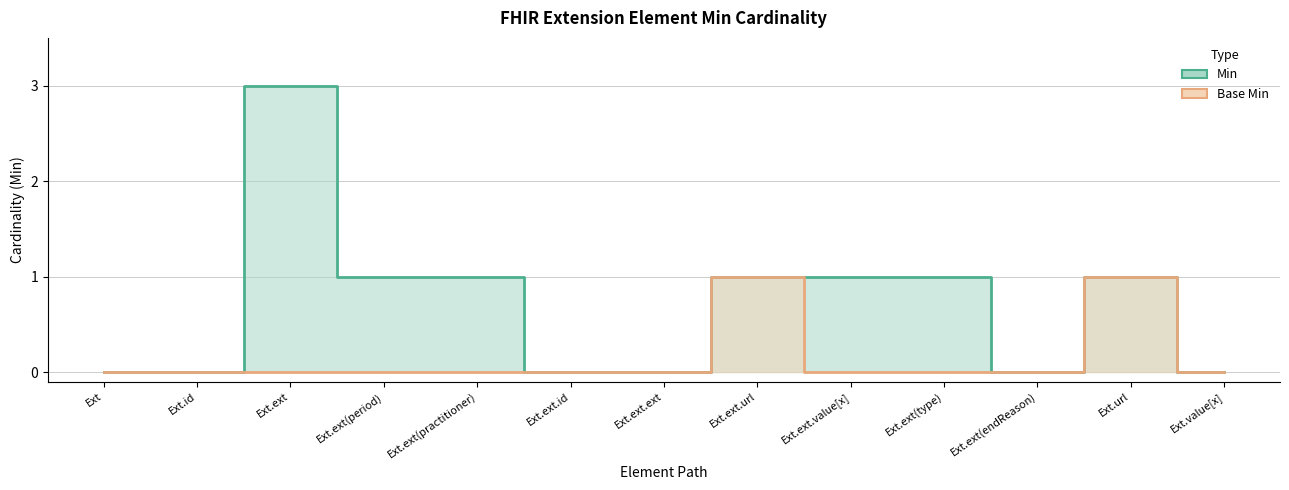

Rank the series at Ext.ext.ext from highest to lowest value.

Min, Base Min